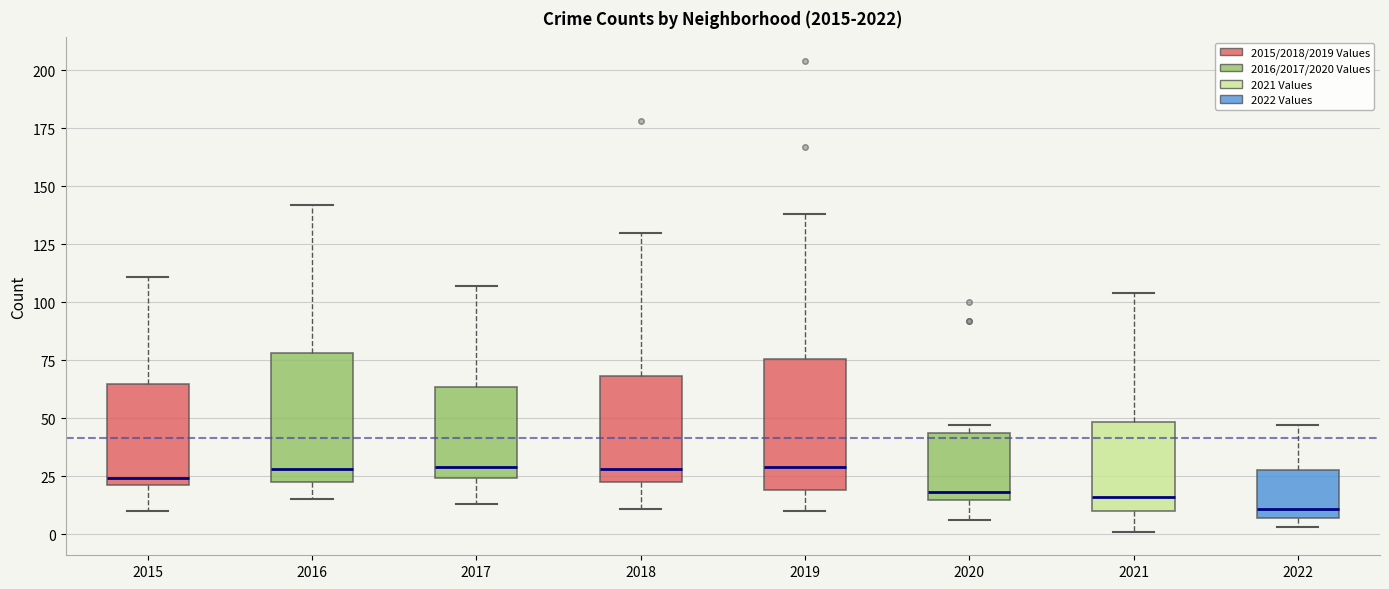

Reading left to right, transcribe this box plot: for each box, give where its median line is, the range the box spans, and where its two whiskers end, as read against the y-axis. The values are not printed on the chart, so give them approximately, as read against the axis.

2015: median 25, box 20 to 65, whiskers 10 to 110
2016: median 30, box 25 to 80, whiskers 15 to 140
2017: median 30, box 25 to 65, whiskers 15 to 105
2018: median 30, box 25 to 70, whiskers 10 to 130
2019: median 30, box 20 to 75, whiskers 10 to 140
2020: median 20, box 15 to 45, whiskers 5 to 45 (just above the box's upper edge)
2021: median 15, box 10 to 50, whiskers 0 to 105
2022: median 10, box 5 to 30, whiskers 5 (just below the box's lower edge) to 45